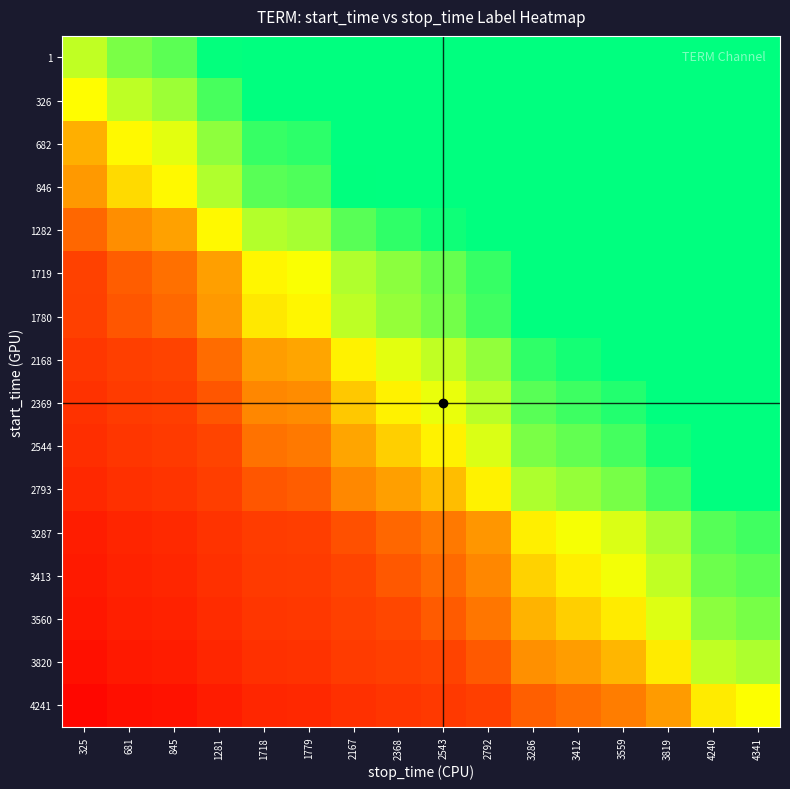

Reading left to right, transcribe all the data shown in this chart.

1: 325=0.1	681=0.2	845=0.2	1281=0.3	1718=0.4	1779=0.4	2167=0.5	2368=0.5	2543=0.6	2792=0.6	3286=0.8	3412=0.8	3559=0.8	3819=0.9	4240=1.0	4341=1.0
326: 325=-0.0	681=0.1	845=0.1	1281=0.2	1718=0.3	1779=0.3	2167=0.4	2368=0.5	2543=0.5	2792=0.6	3286=0.7	3412=0.7	3559=0.7	3819=0.8	4240=0.9	4341=0.9
682: 325=-0.1	681=-0.0	845=0.0	1281=0.1	1718=0.2	1779=0.2	2167=0.3	2368=0.4	2543=0.4	2792=0.5	3286=0.6	3412=0.6	3559=0.7	3819=0.7	4240=0.8	4341=0.8
846: 325=-0.1	681=-0.0	845=-0.0	1281=0.1	1718=0.2	1779=0.2	2167=0.3	2368=0.3	2543=0.4	2792=0.4	3286=0.6	3412=0.6	3559=0.6	3819=0.7	4240=0.8	4341=0.8
1282: 325=-0.2	681=-0.1	845=-0.1	1281=-0.0	1718=0.1	1779=0.1	2167=0.2	2368=0.2	2543=0.3	2792=0.3	3286=0.5	3412=0.5	3559=0.5	3819=0.6	4240=0.7	4341=0.7
1719: 325=-0.3	681=-0.2	845=-0.2	1281=-0.1	1718=-0.0	1779=0.0	2167=0.1	2368=0.1	2543=0.2	2792=0.2	3286=0.4	3412=0.4	3559=0.4	3819=0.5	4240=0.6	4341=0.6
1780: 325=-0.3	681=-0.3	845=-0.2	1281=-0.1	1718=-0.0	1779=-0.0	2167=0.1	2368=0.1	2543=0.2	2792=0.2	3286=0.3	3412=0.4	3559=0.4	3819=0.5	4240=0.6	4341=0.6
2168: 325=-0.4	681=-0.4	845=-0.3	1281=-0.2	1718=-0.1	1779=-0.1	2167=-0.0	2368=0.0	2543=0.1	2792=0.1	3286=0.2	3412=0.3	3559=0.3	3819=0.4	4240=0.5	4341=0.5
2369: 325=-0.5	681=-0.4	845=-0.4	1281=-0.3	1718=-0.2	1779=-0.1	2167=-0.1	2368=-0.0	2543=0.0	2792=0.1	3286=0.2	3412=0.2	3559=0.3	3819=0.3	4240=0.4	4341=0.4
2544: 325=-0.5	681=-0.4	845=-0.4	1281=-0.3	1718=-0.2	1779=-0.2	2167=-0.1	2368=-0.1	2543=-0.0	2792=0.0	3286=0.2	3412=0.2	3559=0.2	3819=0.3	4240=0.4	4341=0.4
2793: 325=-0.6	681=-0.5	845=-0.5	1281=-0.4	1718=-0.3	1779=-0.2	2167=-0.2	2368=-0.1	2543=-0.1	2792=-0.0	3286=0.1	3412=0.1	3559=0.2	3819=0.2	4240=0.3	4341=0.3
3287: 325=-0.7	681=-0.6	845=-0.6	1281=-0.5	1718=-0.4	1779=-0.4	2167=-0.3	2368=-0.2	2543=-0.2	2792=-0.1	3286=-0.0	3412=0.0	3559=0.0	3819=0.1	4240=0.2	4341=0.2
3413: 325=-0.7	681=-0.6	845=-0.6	1281=-0.5	1718=-0.4	1779=-0.4	2167=-0.3	2368=-0.3	2543=-0.2	2792=-0.2	3286=-0.0	3412=-0.0	3559=0.0	3819=0.1	4240=0.2	4341=0.2
3560: 325=-0.8	681=-0.7	845=-0.6	1281=-0.5	1718=-0.4	1779=-0.4	2167=-0.3	2368=-0.3	2543=-0.3	2792=-0.2	3286=-0.1	3412=-0.1	3559=-0.0	3819=0.0	4240=0.1	4341=0.2
3820: 325=-0.8	681=-0.7	845=-0.7	1281=-0.6	1718=-0.5	1779=-0.5	2167=-0.4	2368=-0.4	2543=-0.3	2792=-0.3	3286=-0.1	3412=-0.1	3559=-0.1	3819=-0.0	4240=0.1	4341=0.1
4241: 325=-0.9	681=-0.8	845=-0.8	1281=-0.7	1718=-0.6	1779=-0.6	2167=-0.5	2368=-0.5	2543=-0.4	2792=-0.4	3286=-0.2	3412=-0.2	3559=-0.2	3819=-0.1	4240=-0.0	4341=0.0